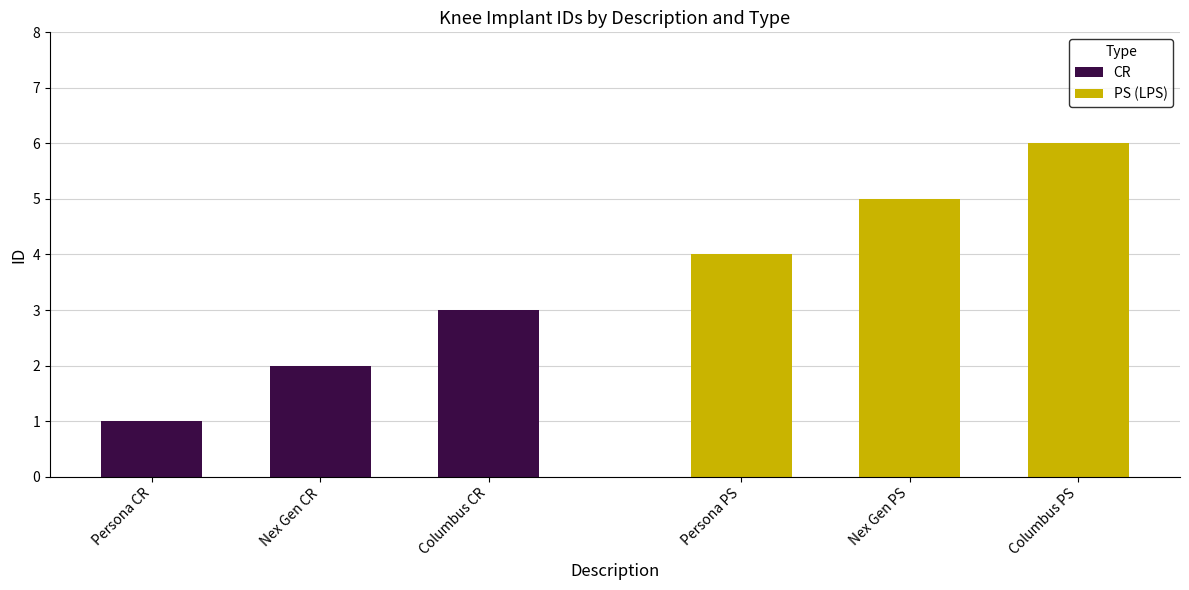

How many values in the PS (LPS) series exceed 5?

1